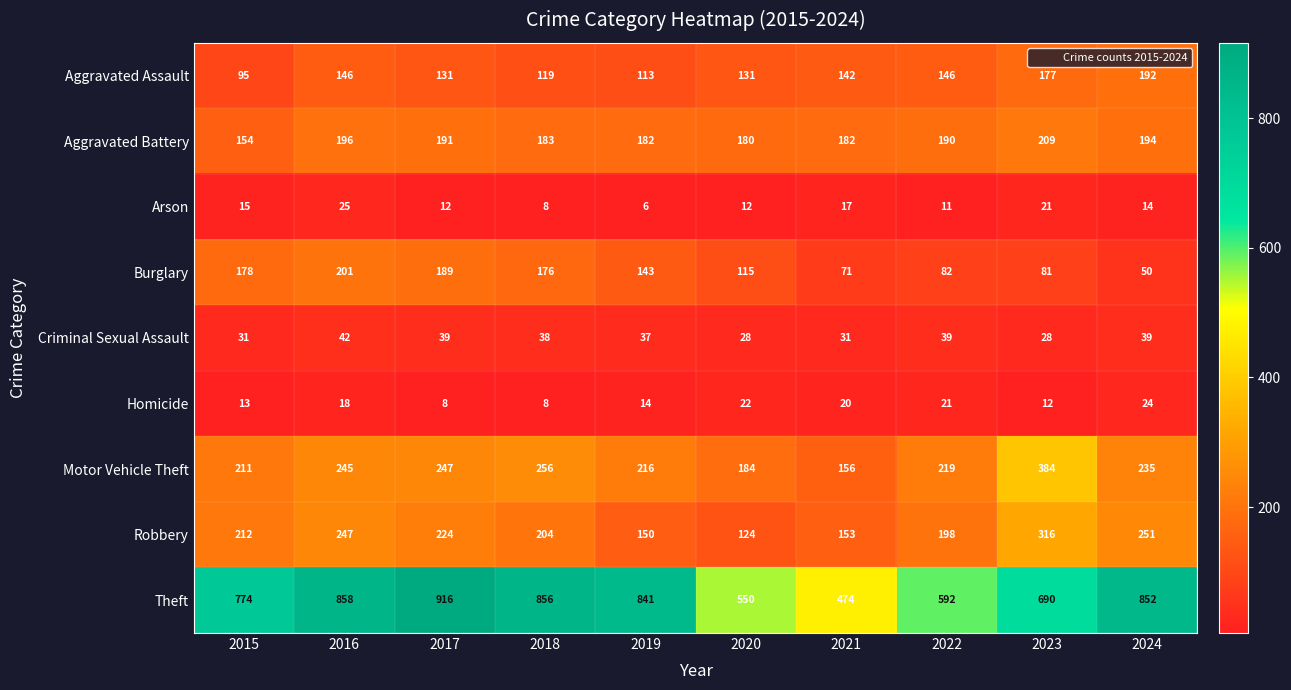

At which label is Robbery closest to 220?

2017